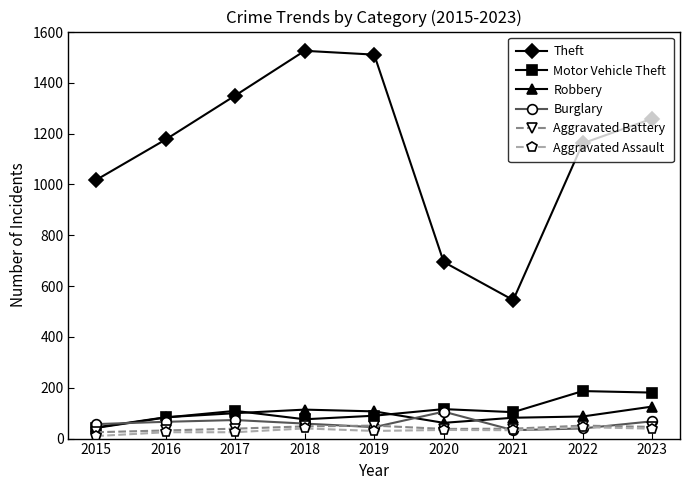

What is the maximum value shown in the chart?

1526